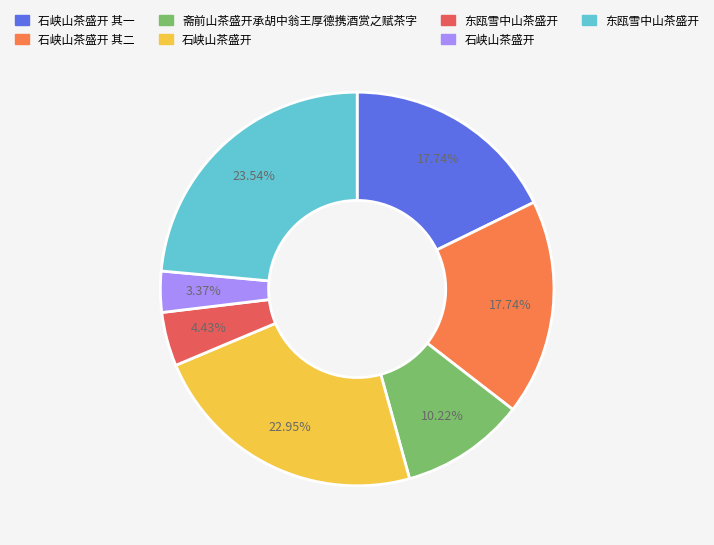

How many slices are in this pie chart?

7